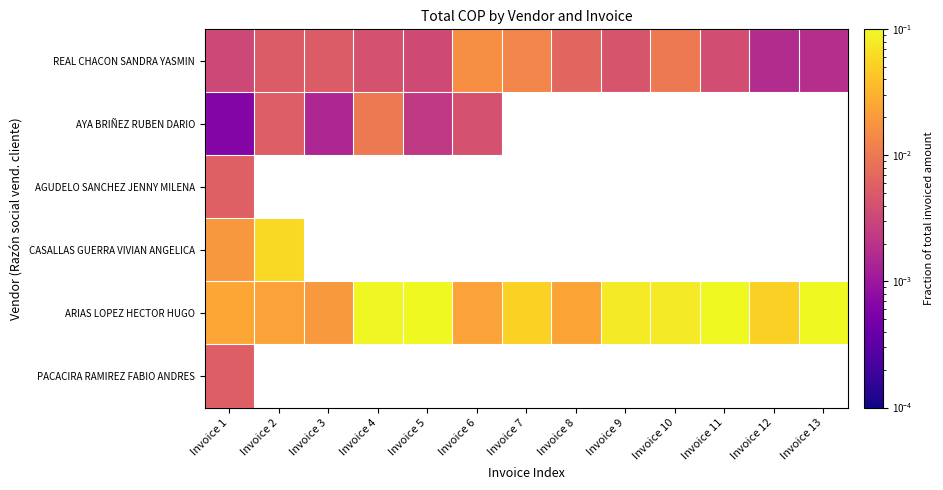

Between Invoice 6 and Invoice 11, which is larger?

Invoice 6